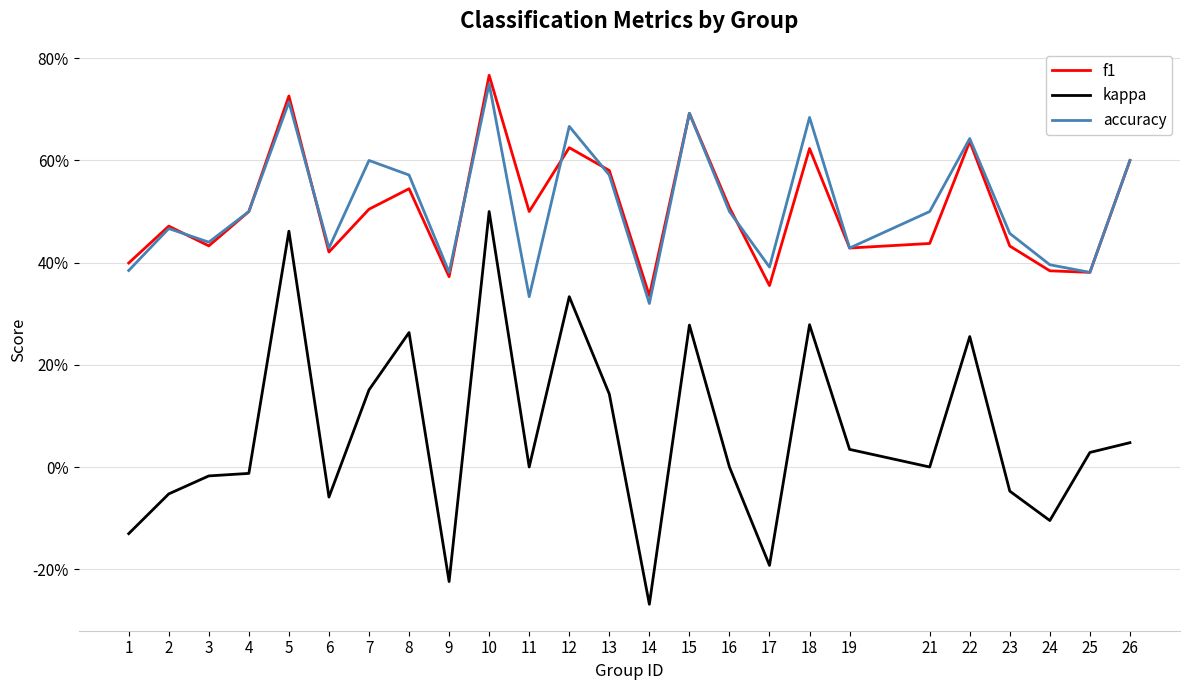

What are all the series names shown in the legend?

f1, kappa, accuracy